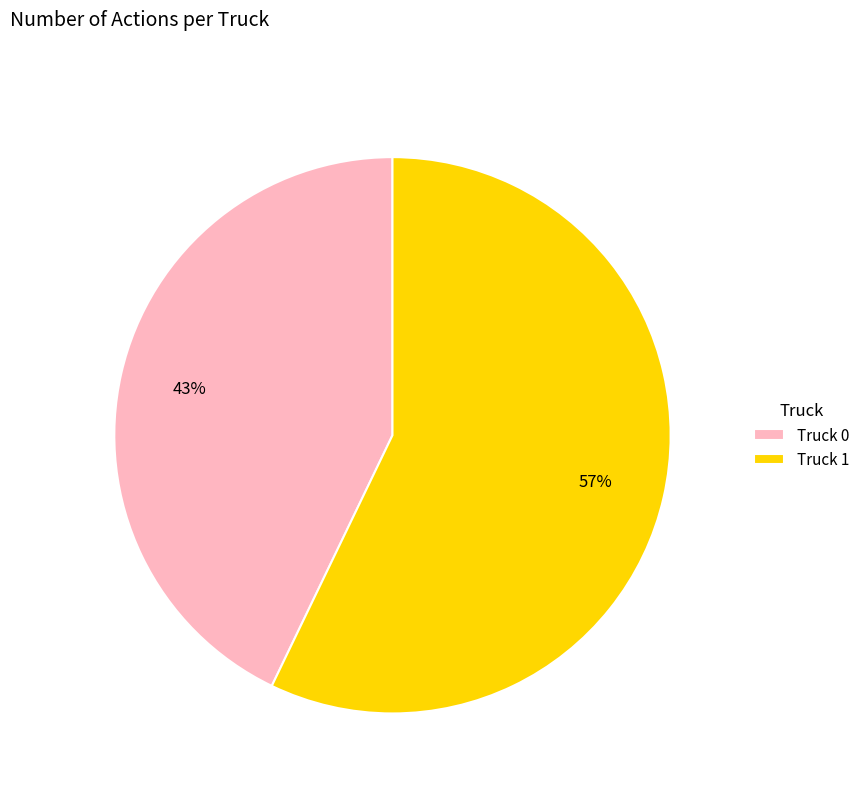

To the nearest percent, what is the combined percentage of Truck 1 and Truck 0?

100%